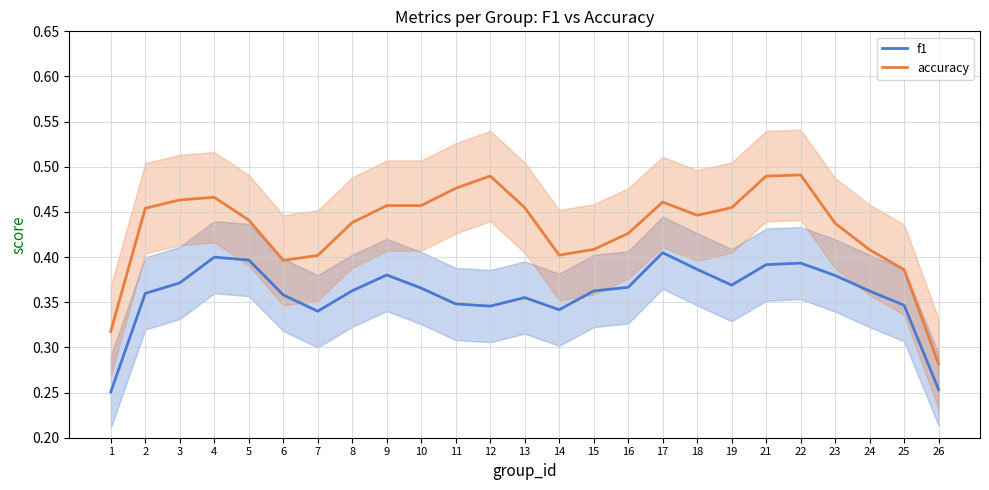

Which label corresponds to the largest value in the chart?

22